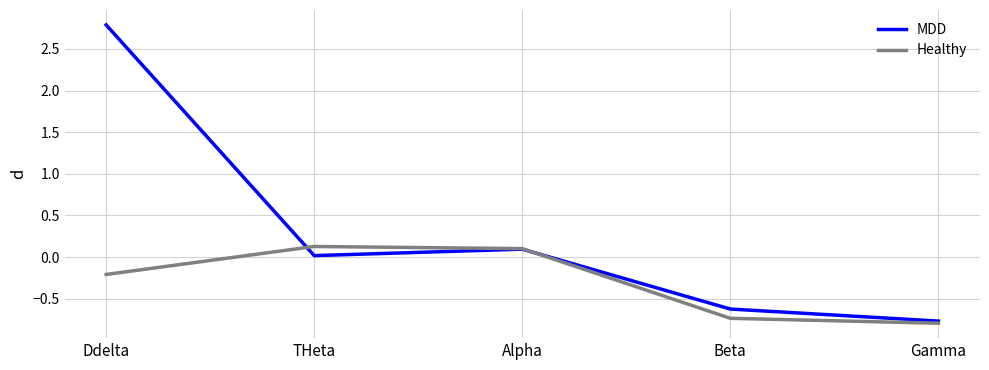

Where does the MDD series first go above 0?

Ddelta